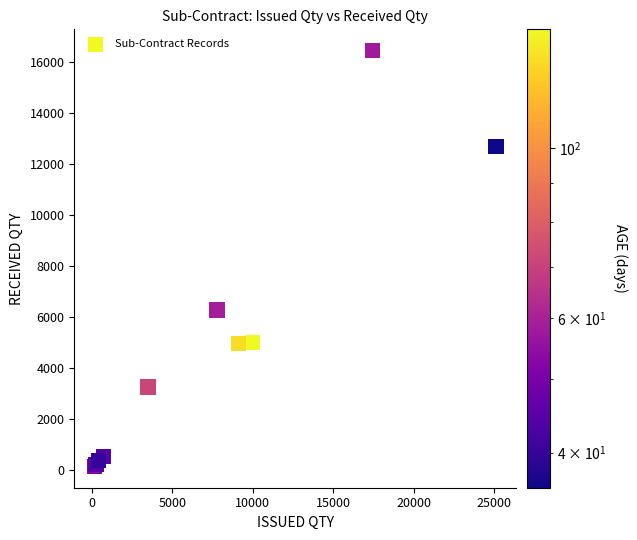

What Y value in the scatter plot is closest to 8299?

6286